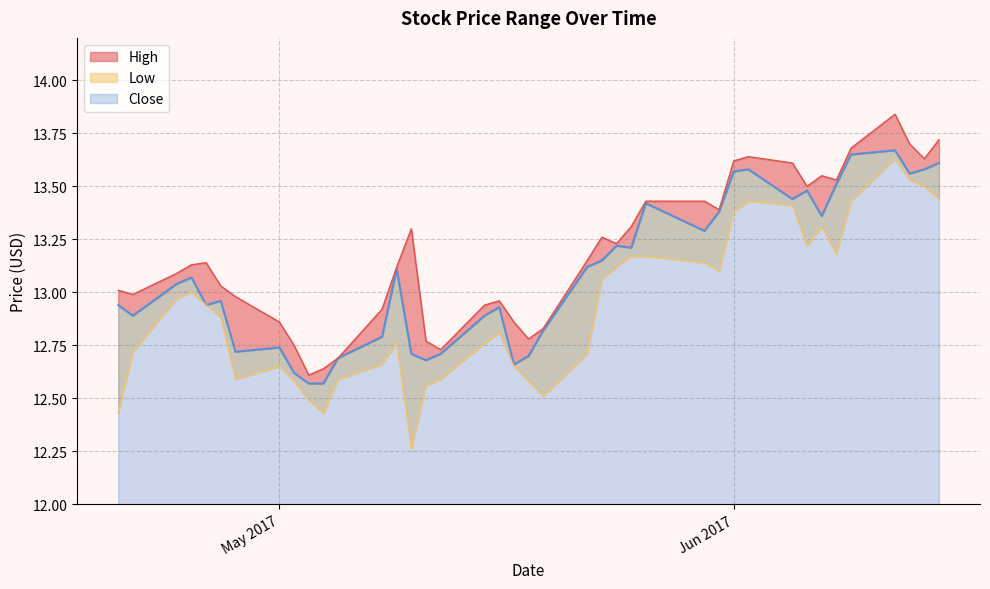

What is the minimum value for Close?

12.6